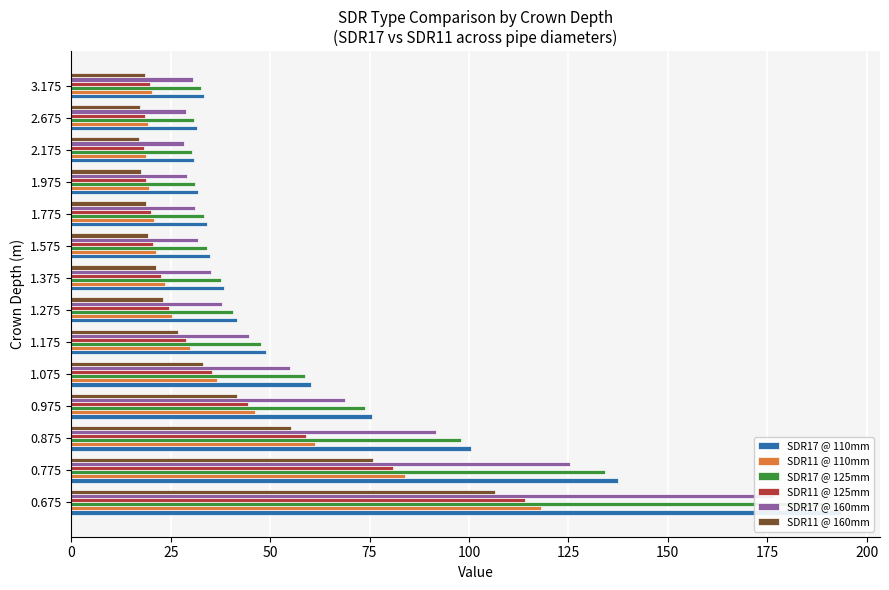

How many bars are there in each group?

6